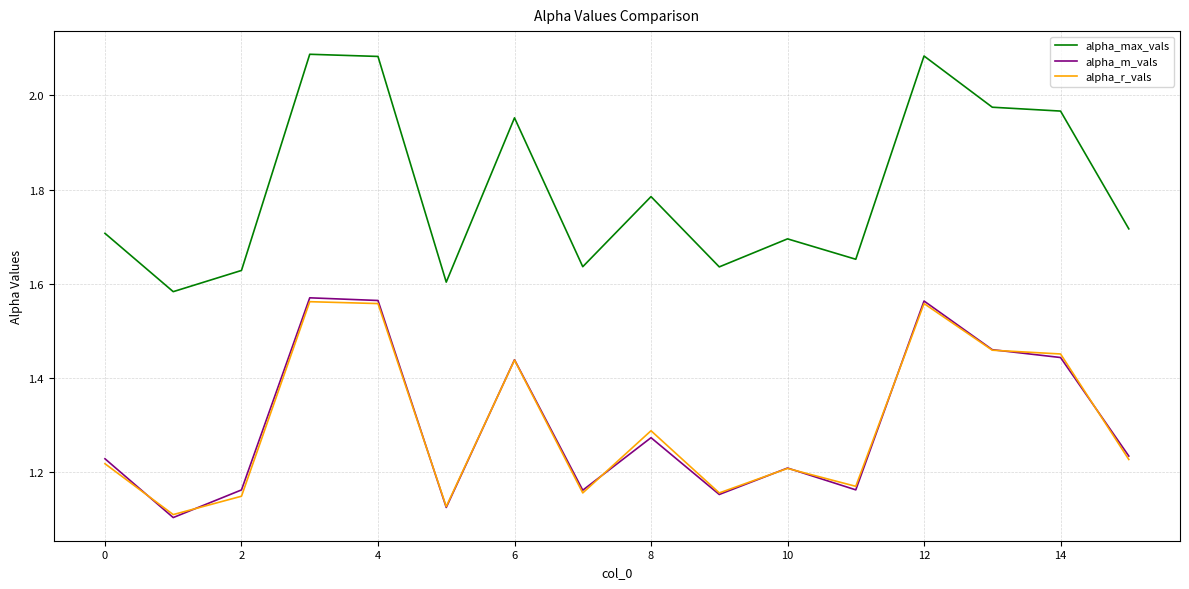

In alpha_m_vals, how many points are higher than both neighbors (excluding endpoints)?

5